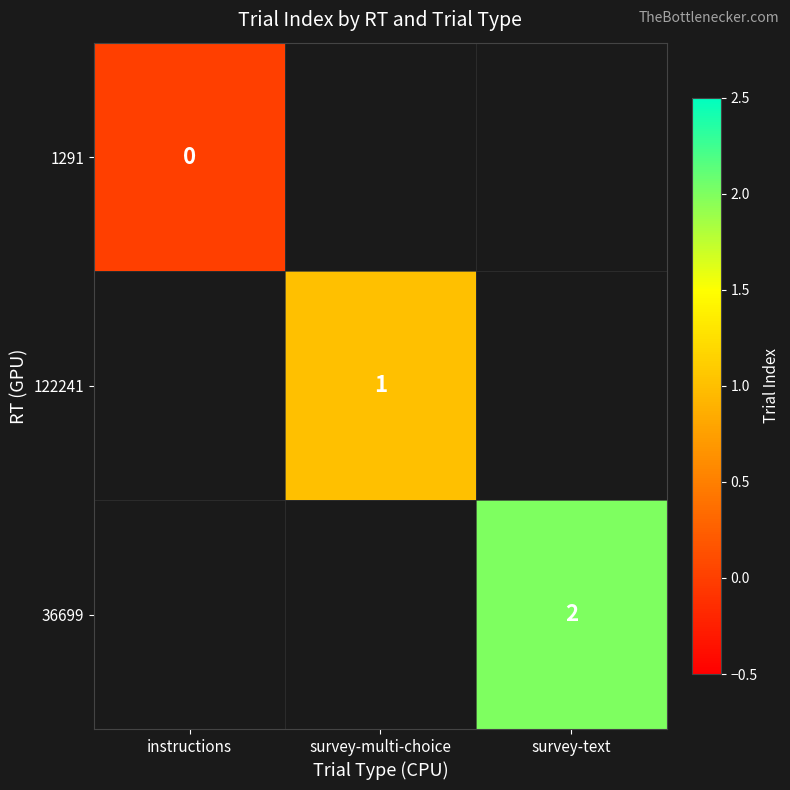

At which label does 122241 reach its minimum?

instructions